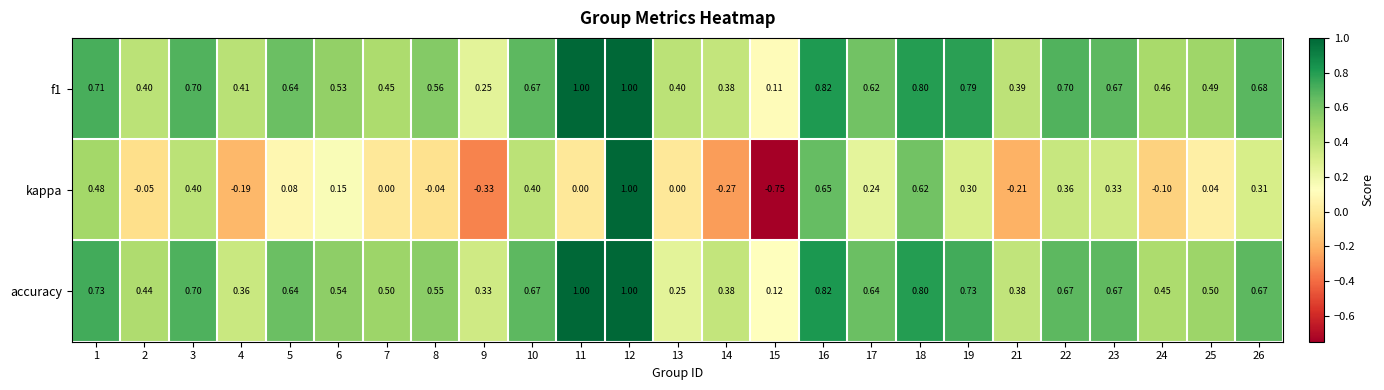

Is the value of kappa at 16 greater than the value of f1 at 7?

Yes